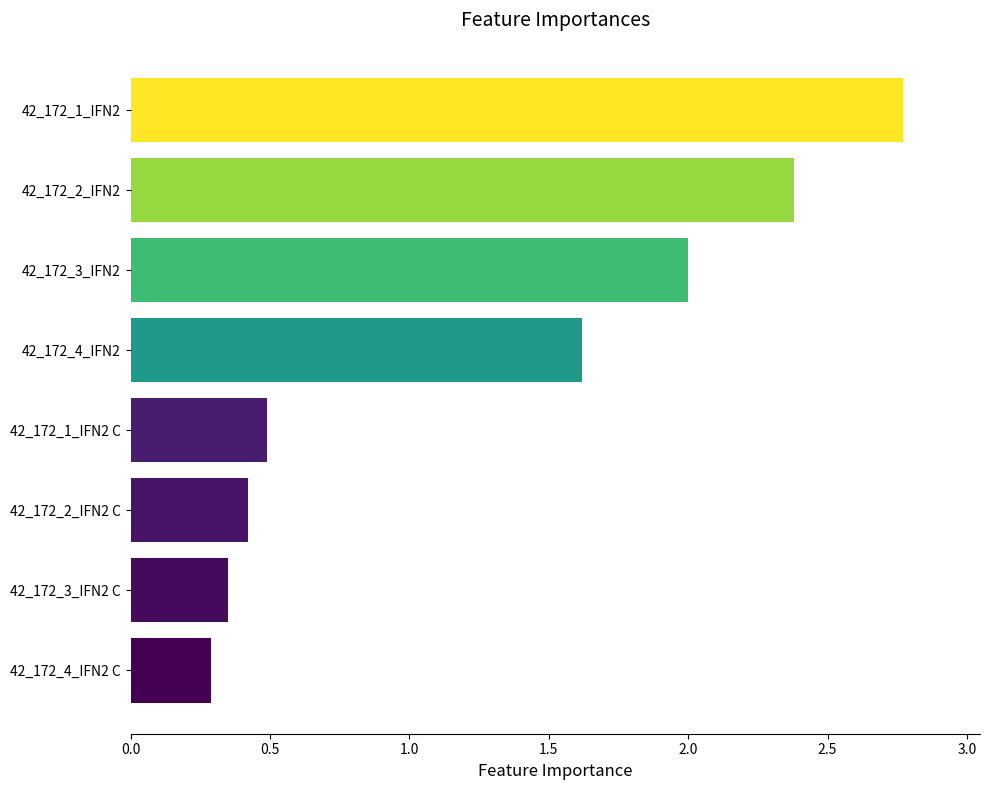

Where is the data nearest to the value 1?

42_172_1_IFN2 C